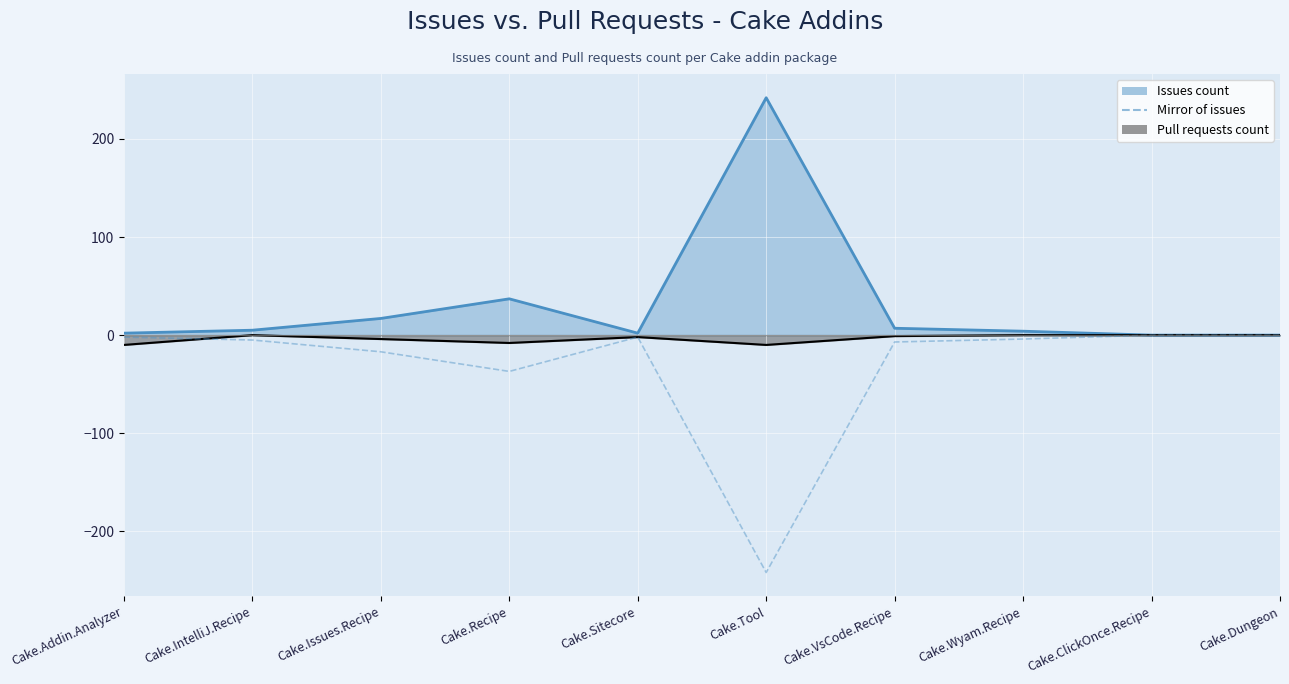

The chart shows a value of -158 at Cake.ClickOnce.Recipe. True or false?

False